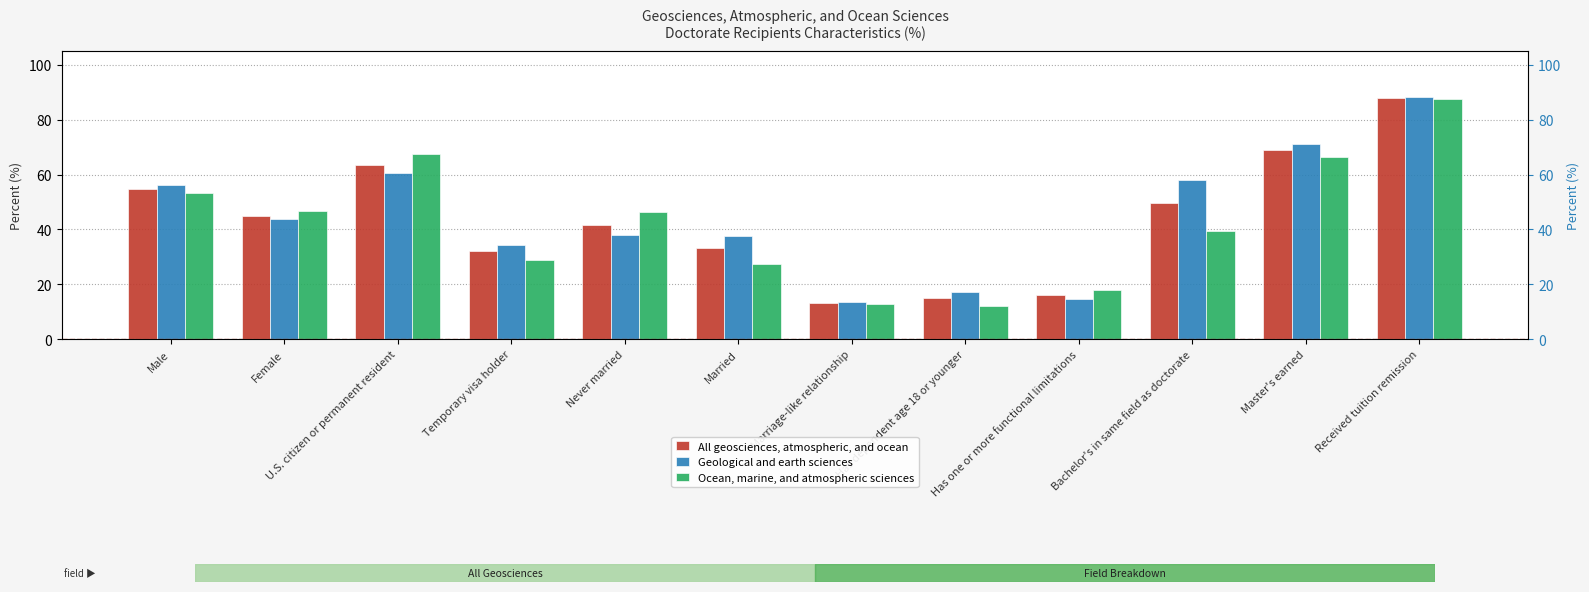

Which series has the largest range (max minus min)?

Ocean, marine, and atmospheric sciences